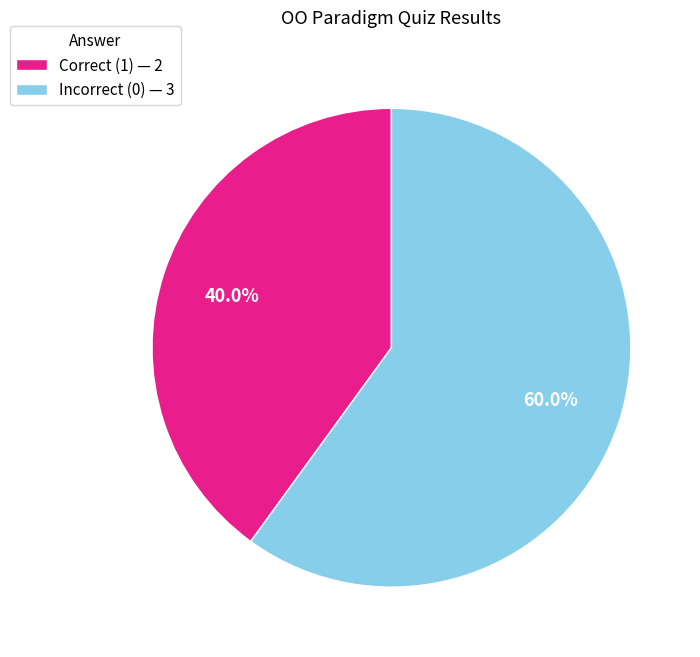

What is the smallest slice in the pie chart?

Correct (1) — 2